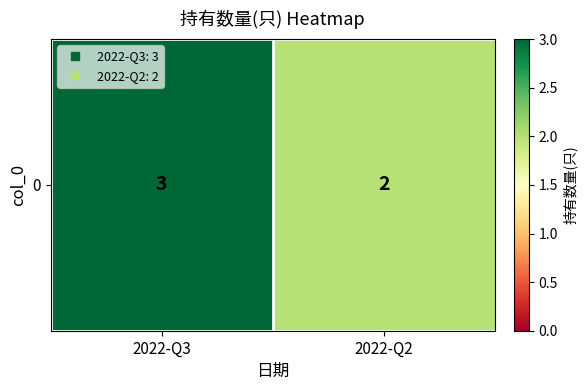

What is the approximate value at 2022-Q3?

3